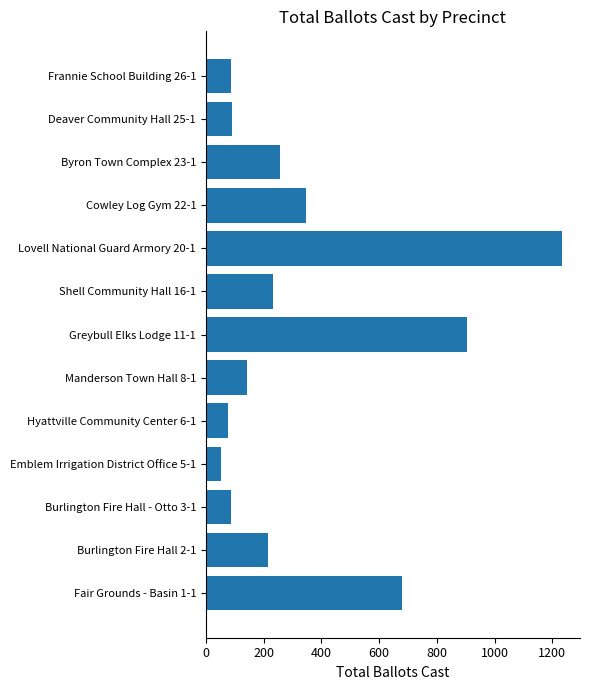

How many data points does each series have?

13